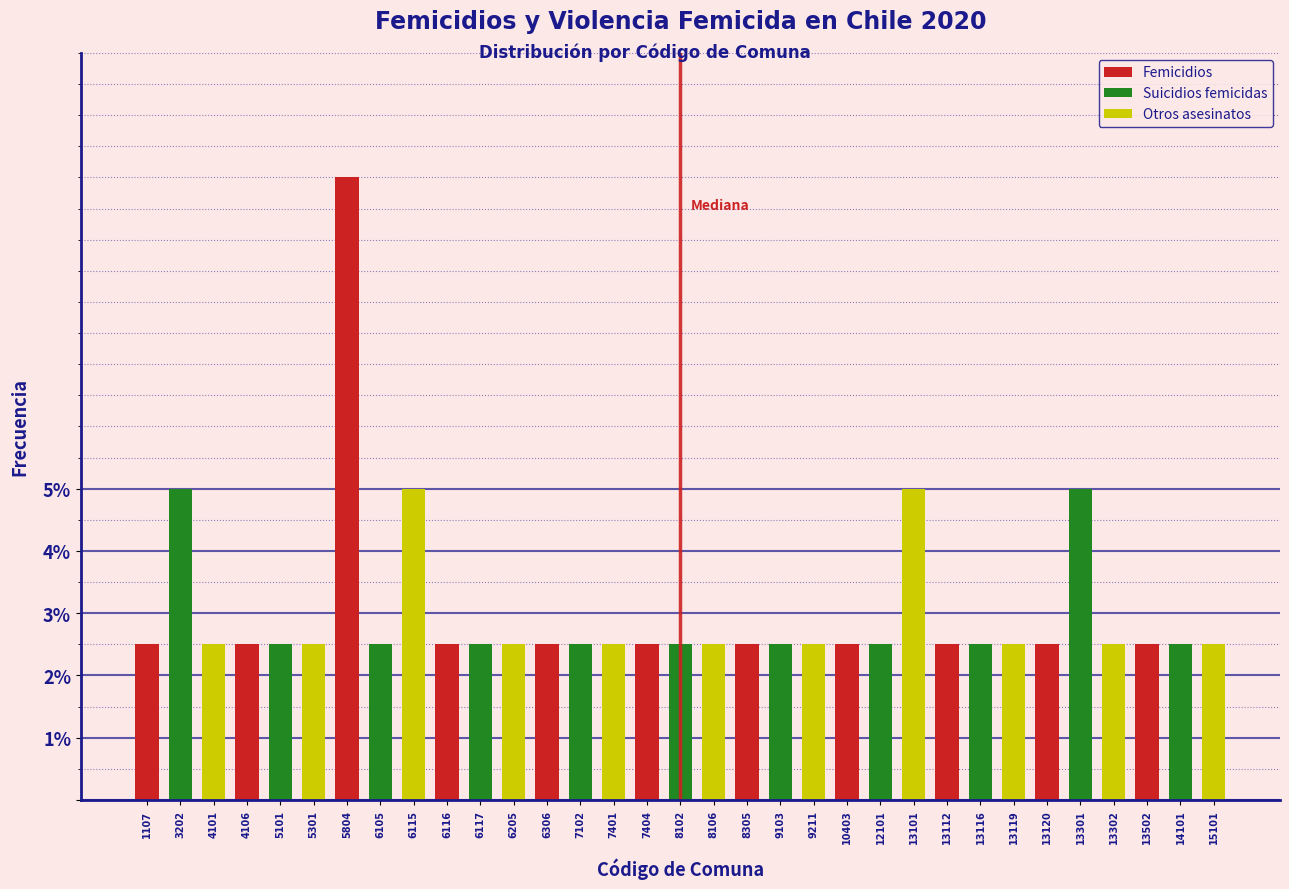

What is the value of the 29th bar from the left?

5.0